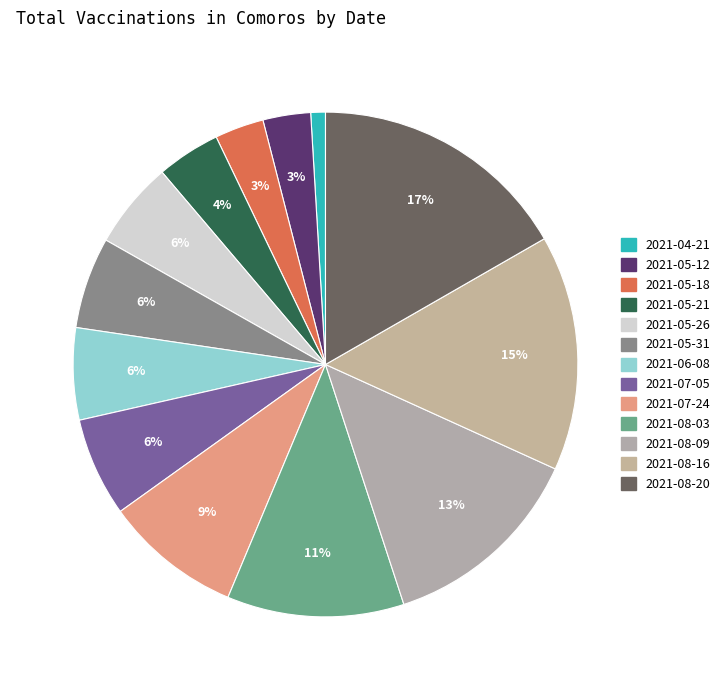

How many slices are in this pie chart?

13